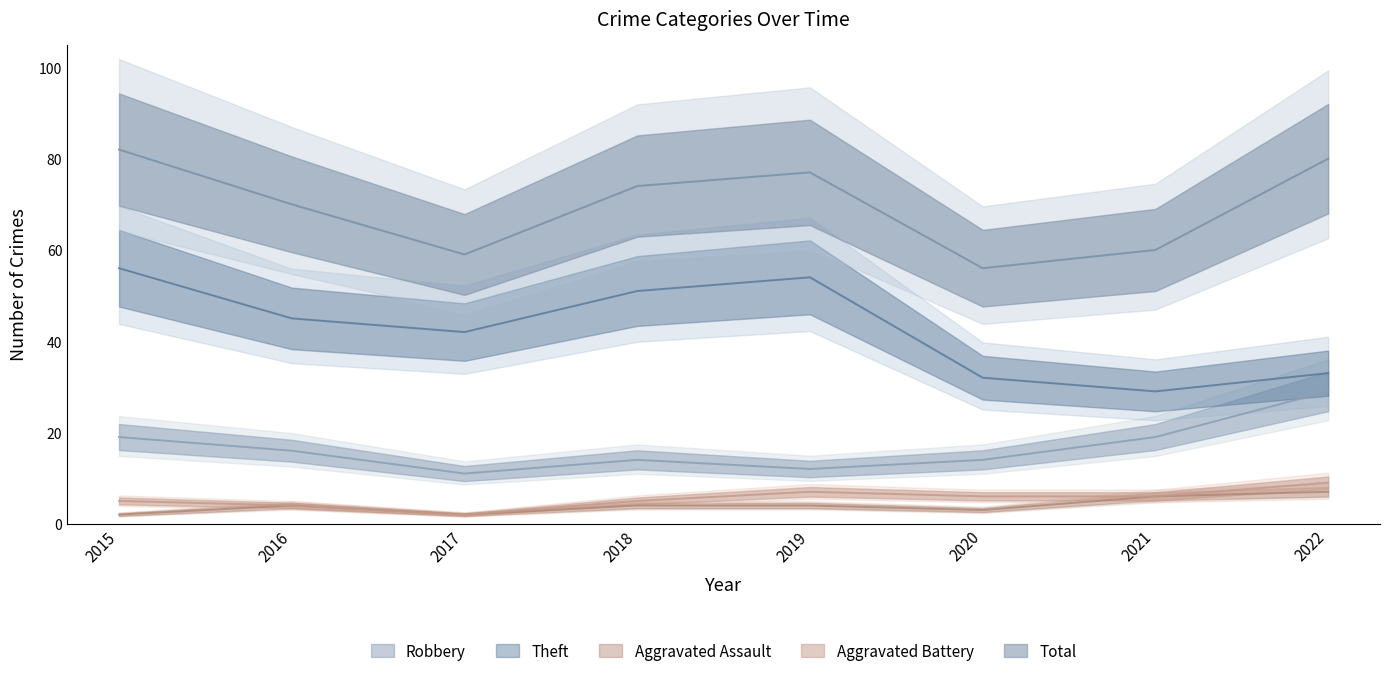

What are all the series names shown in the legend?

Robbery, Theft, Aggravated Assault, Aggravated Battery, Total